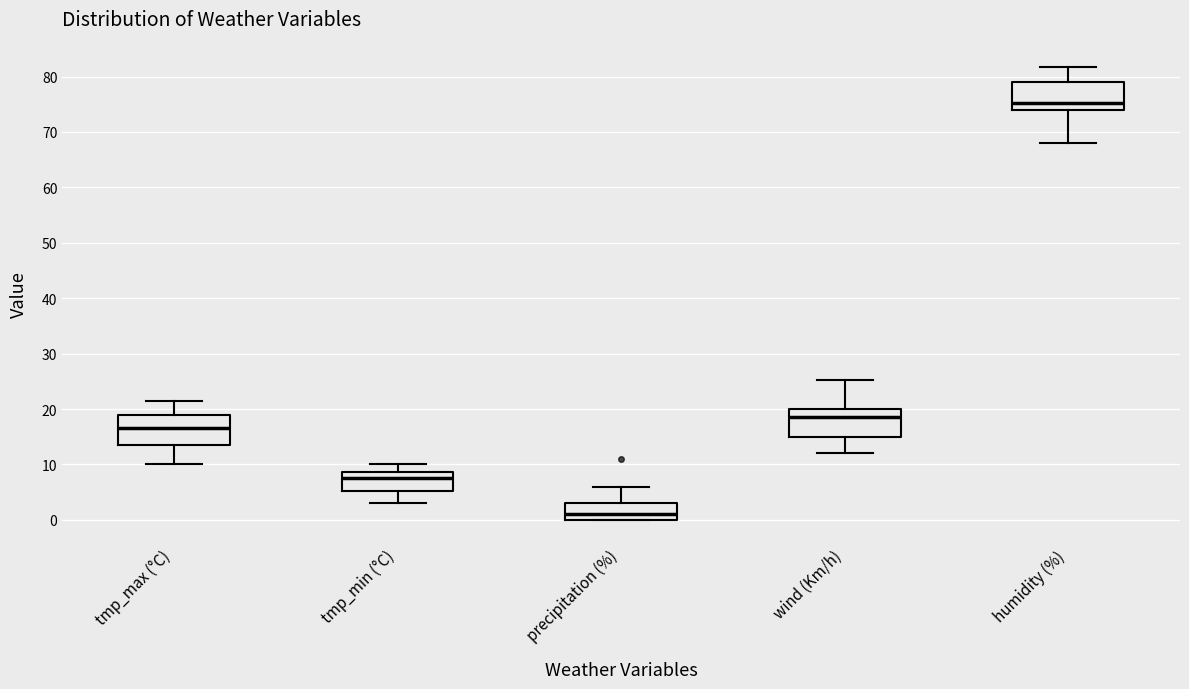

Where is the upper edge of the box for tmp_max (°C) on the y-axis? The values are not printed on the chart, so give them approximately, as read against the axis.

19